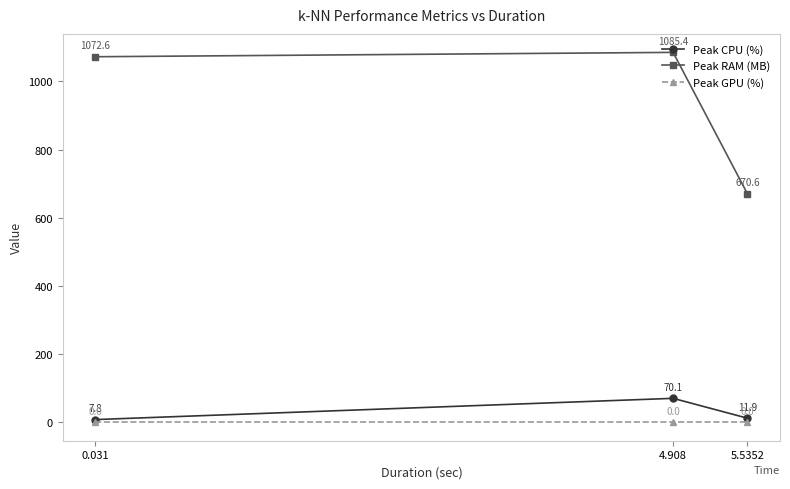

Where is Peak CPU (%) nearest to the value 38?

5.5352